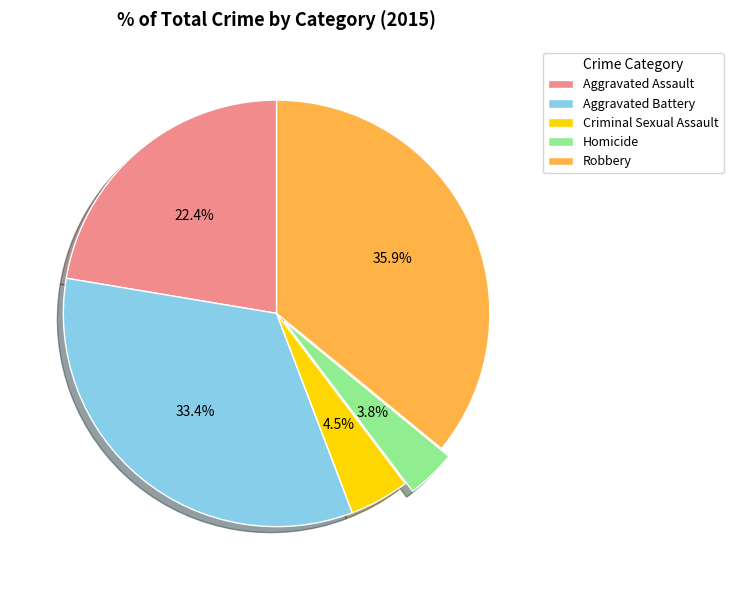

To the nearest percent, what is the average slice percentage?

20%